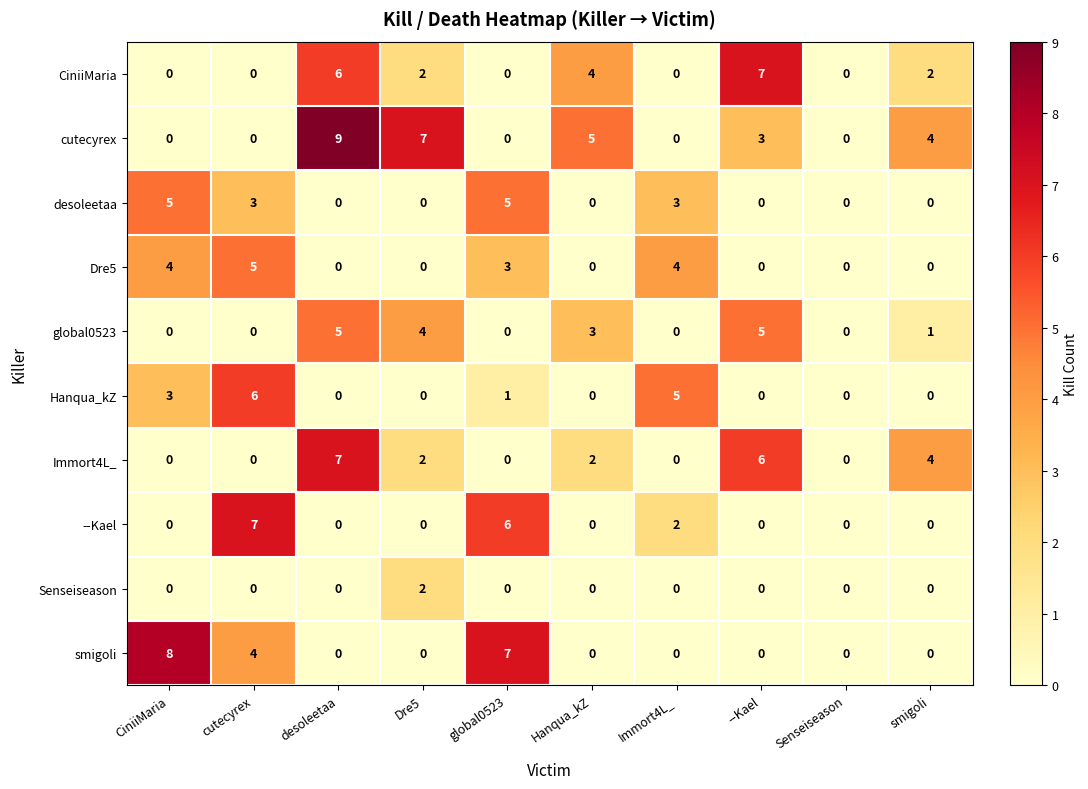

Is the value of cutecyrex at Dre5 greater than the value of Senseiseason at --Kael?

Yes